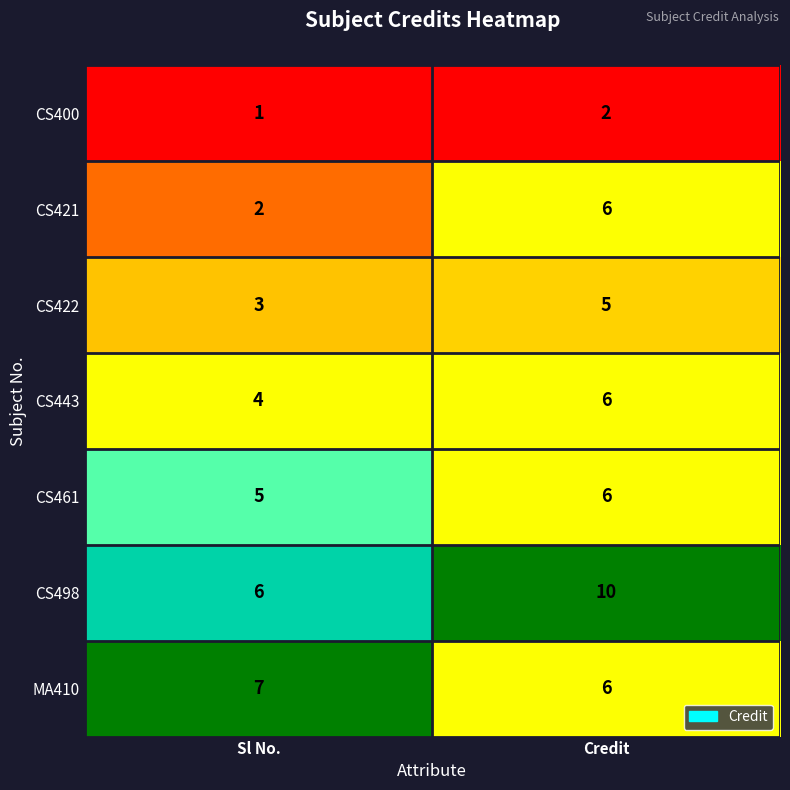

List the labels in order of CS422 value, smallest first.

Sl No., Credit